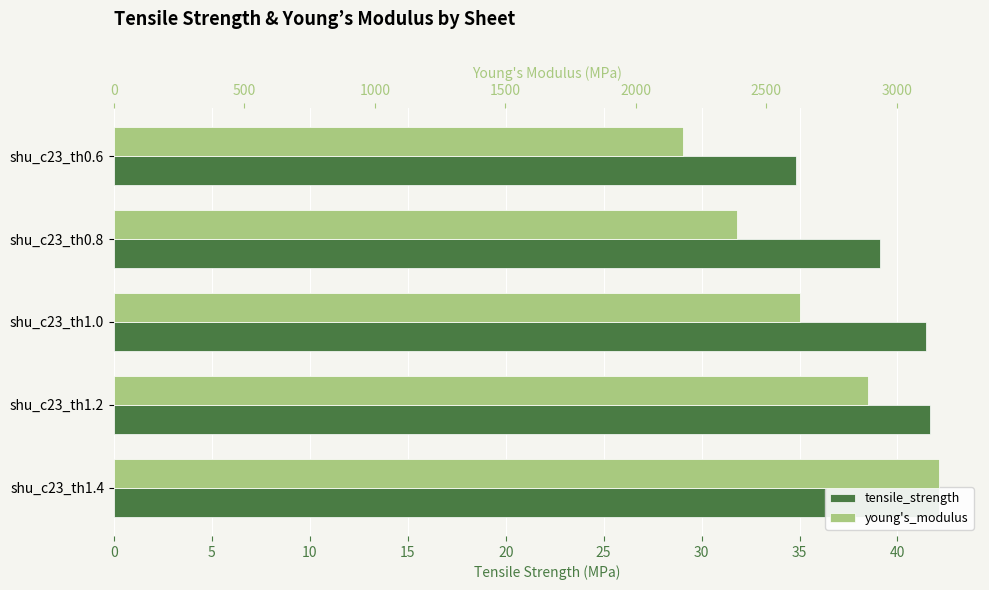

The young's_modulus series shows 2179.9 at shu_c23_th0.6. True or false?

True